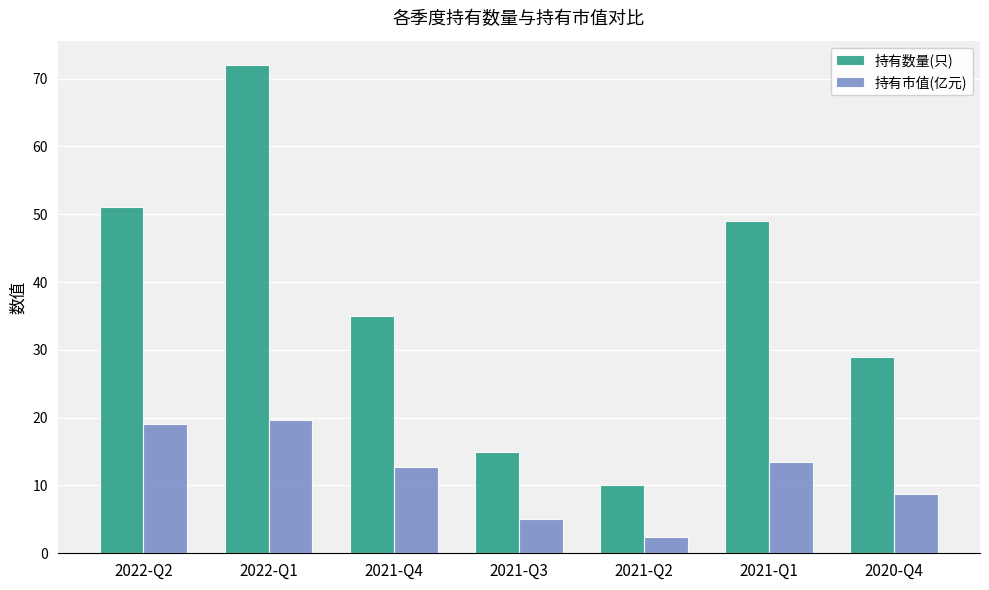

What is the approximate value of 持有市值(亿元) at 2022-Q1?

19.7